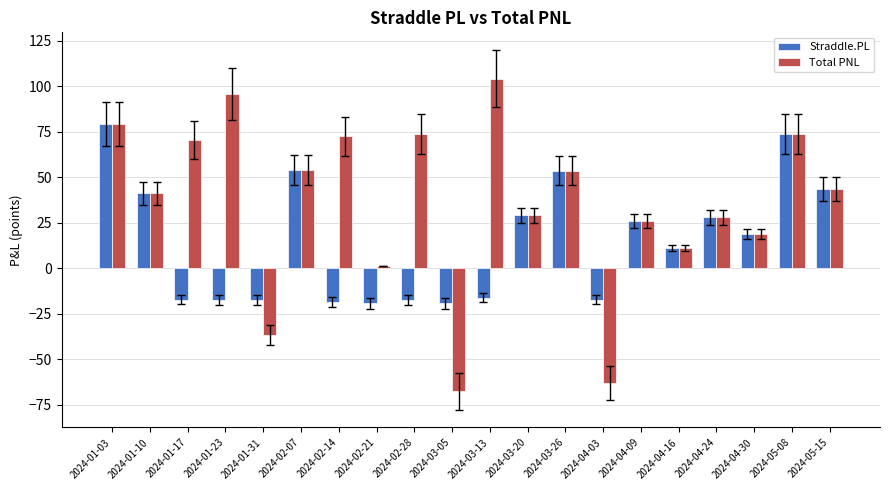

Which series has the largest range (max minus min)?

Total PNL